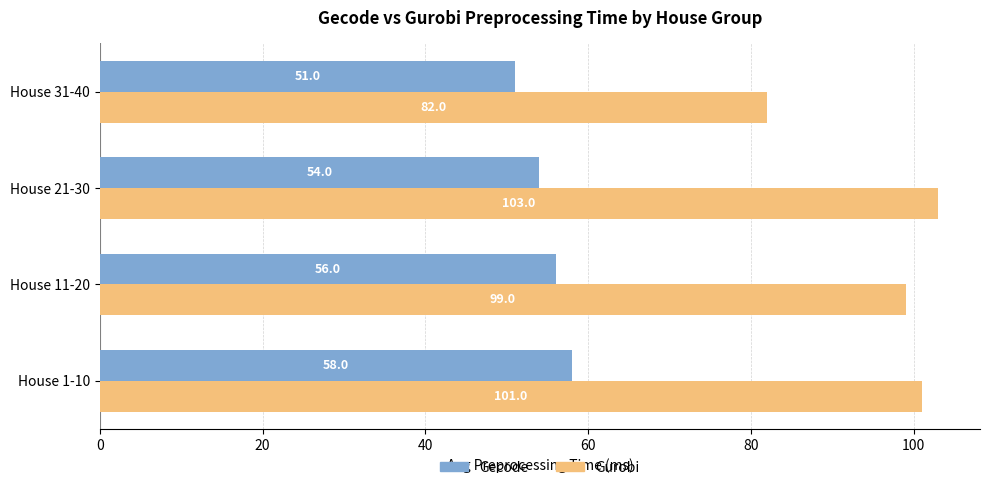

At which label is Gurobi closest to 92?

House 11-20